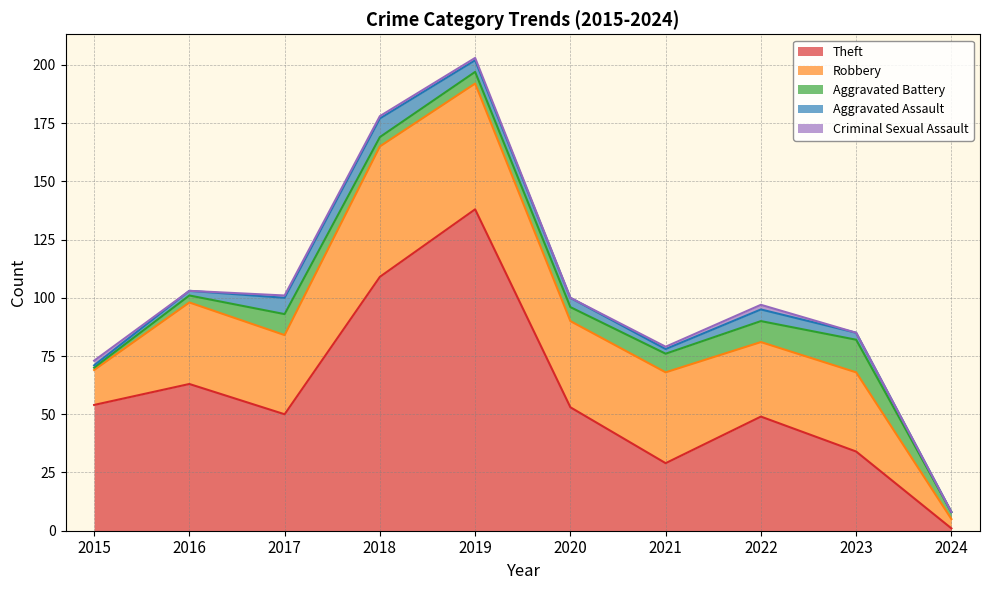

Count the Criminal Sexual Assault values in the range 0 to 1.

8